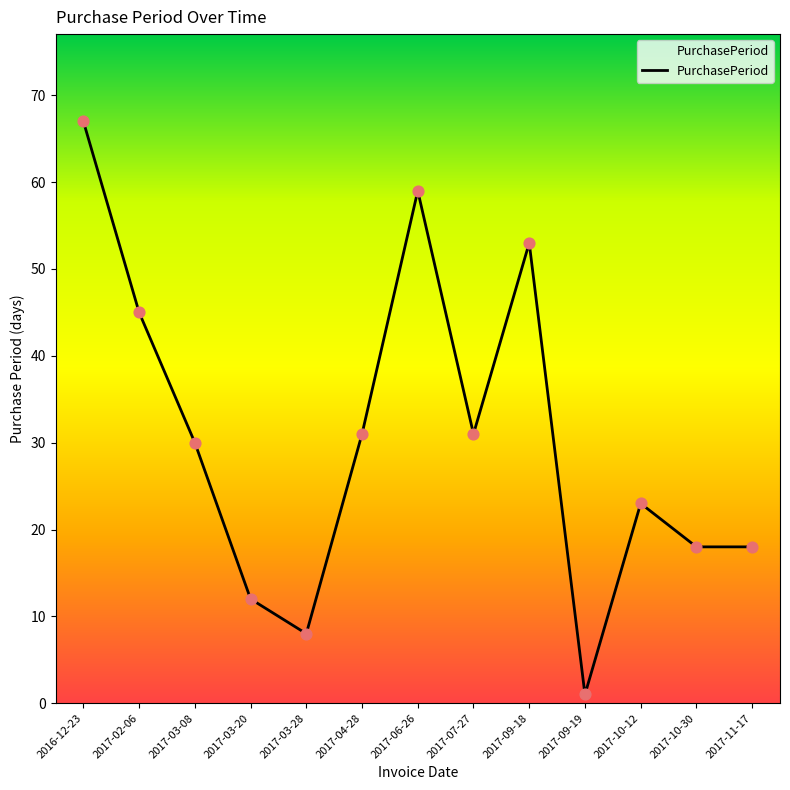

What is the change in value from 2017-03-20 to 2017-09-19?

-11